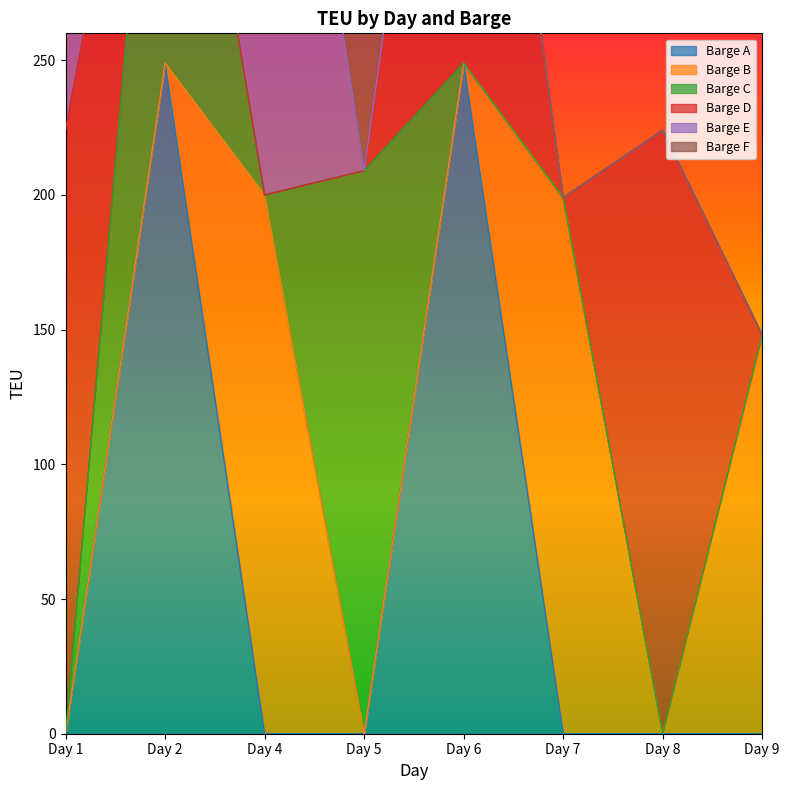

How many times do Barge B and Barge D cross each other?

3